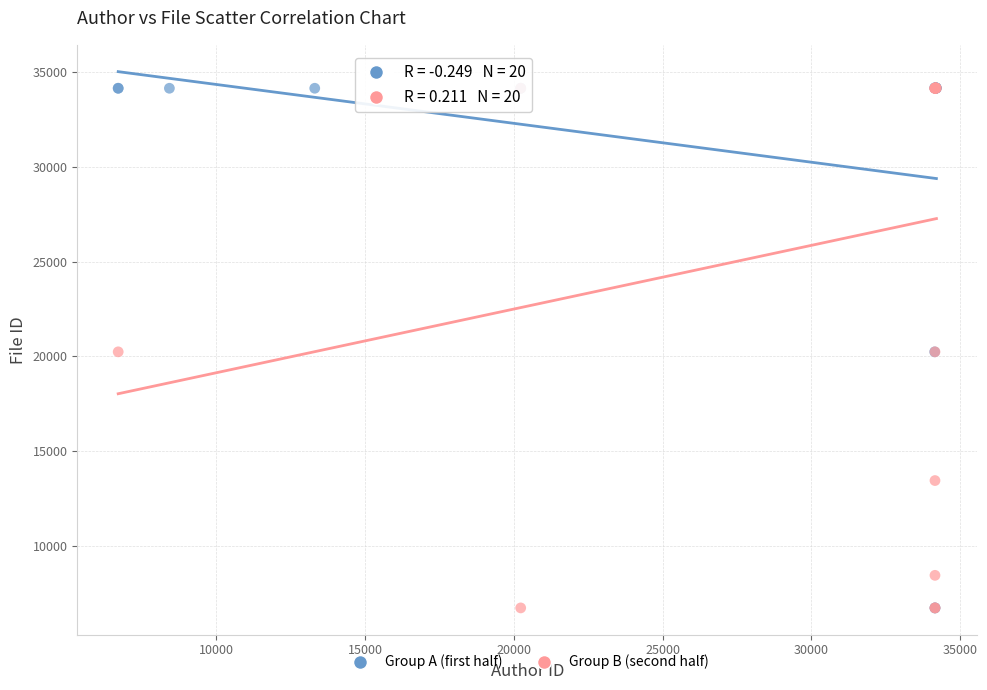

What are all the series names shown in the legend?

Group A (first half), Group B (second half)